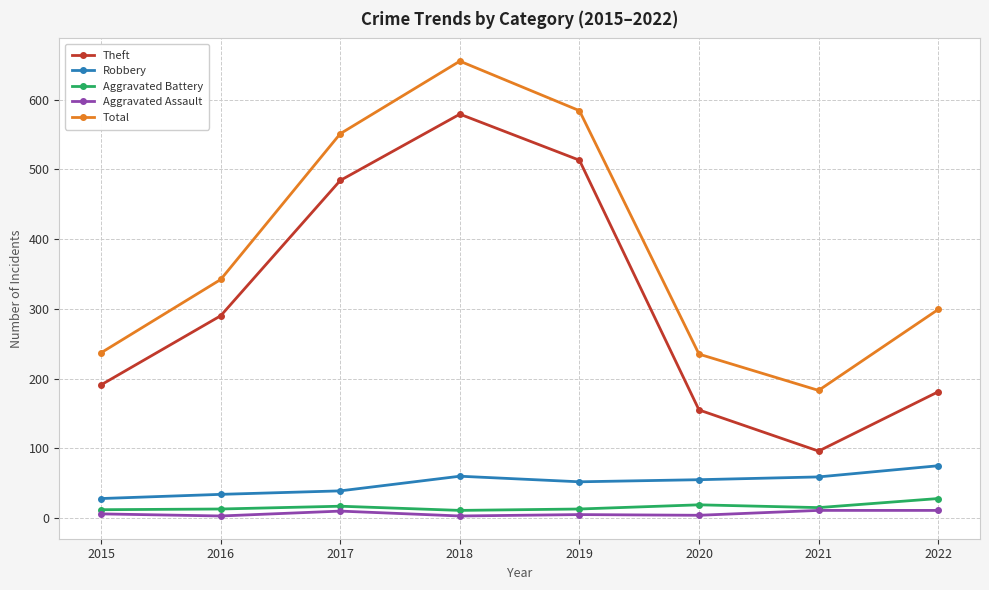

What is the highest value of the Total series?

655